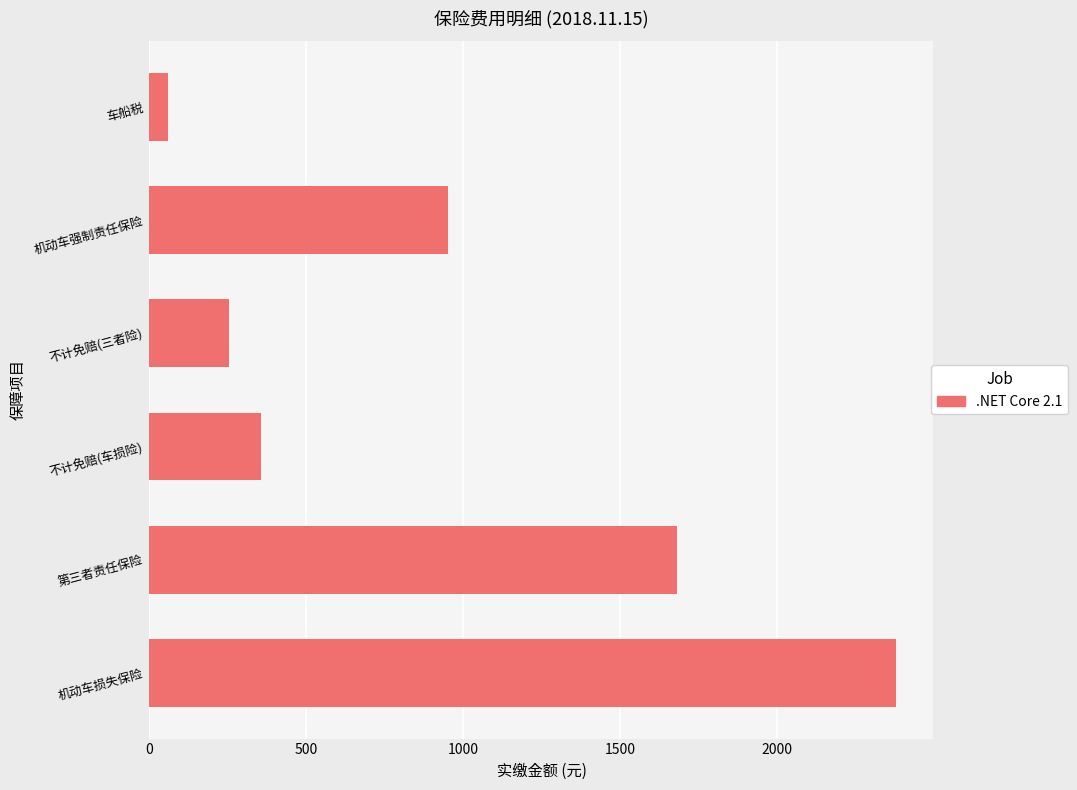

What is the average value?

946.1